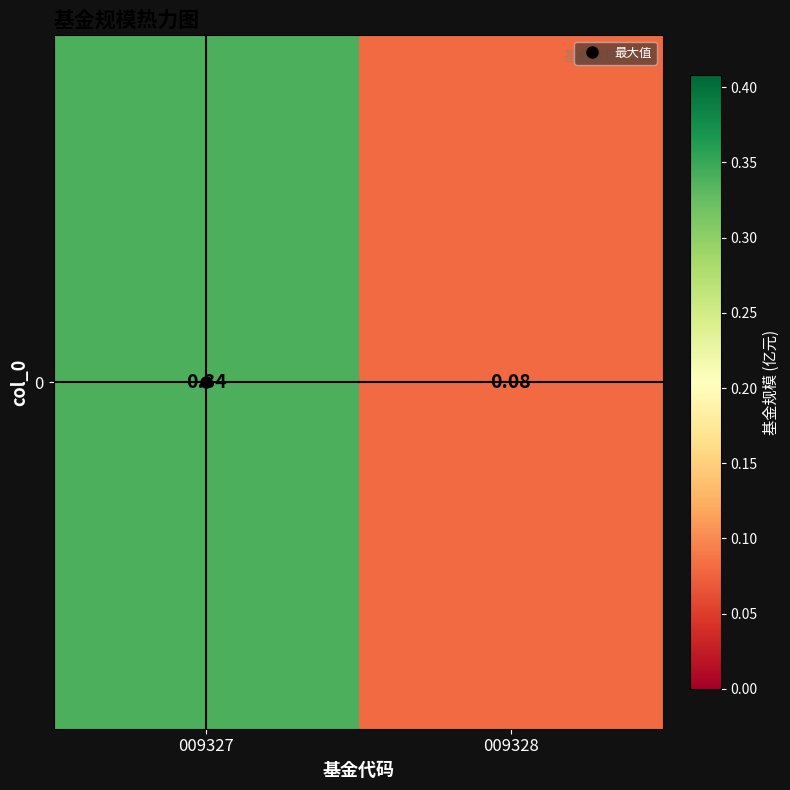

Reading left to right, what are all the values shown in this chart?

0.3	0.1